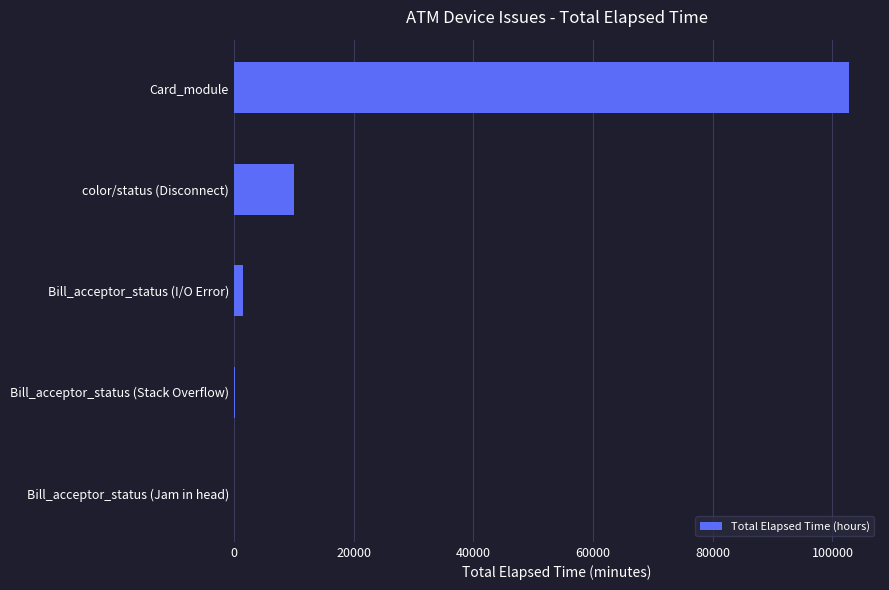

The chart shows a value of 3396 at color/status (Disconnect). True or false?

False